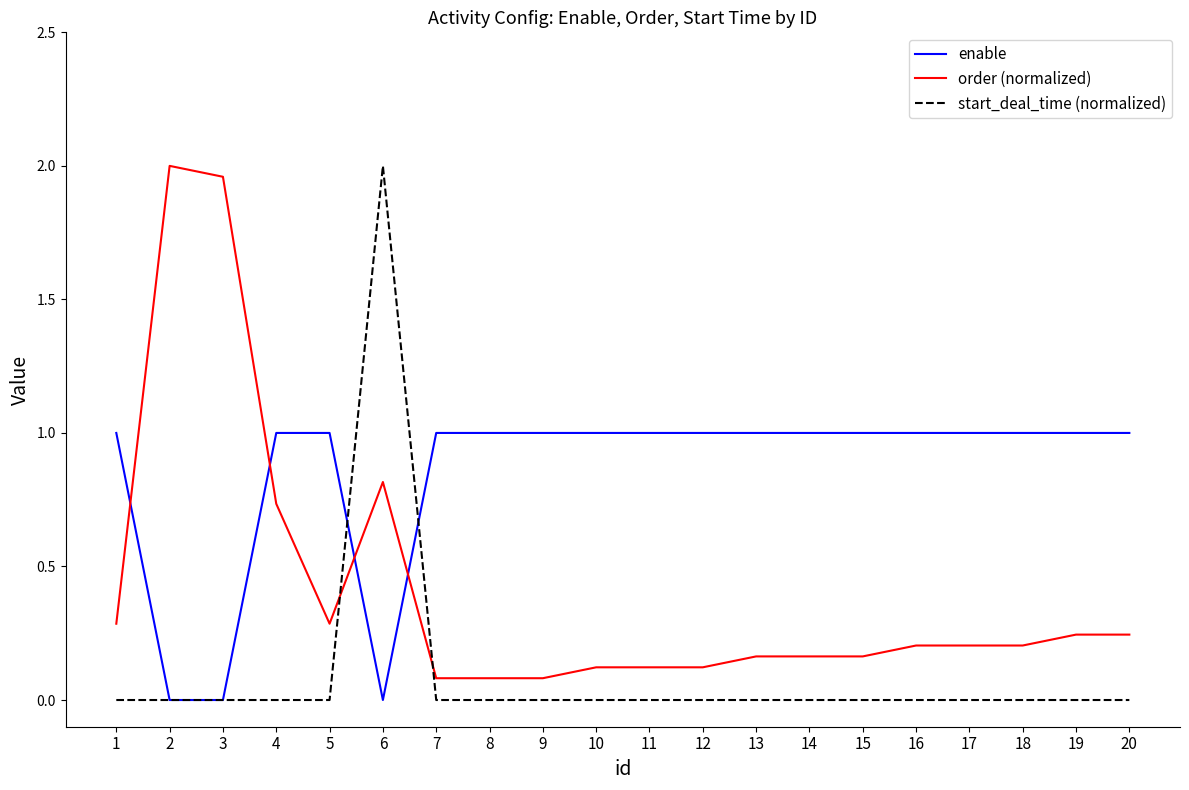

What is the spread (max minus min) of values at 13?

1.0